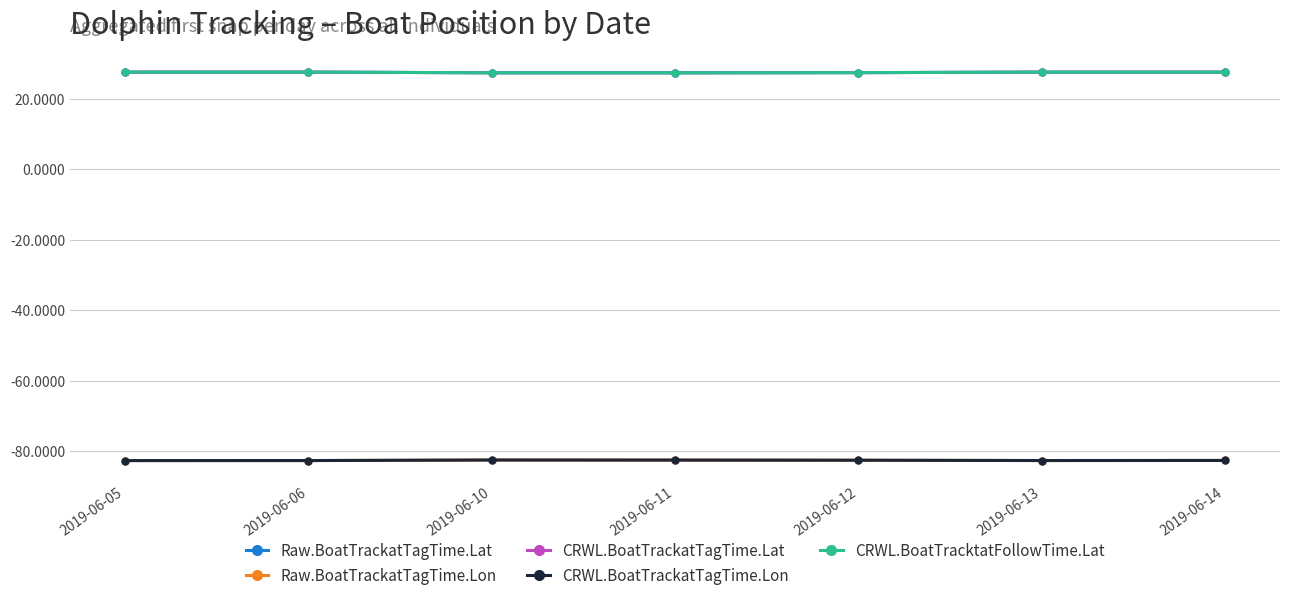

True or false: CRWL.BoatTrackatTagTime.Lat and Raw.BoatTrackatTagTime.Lon cross at least once.

False